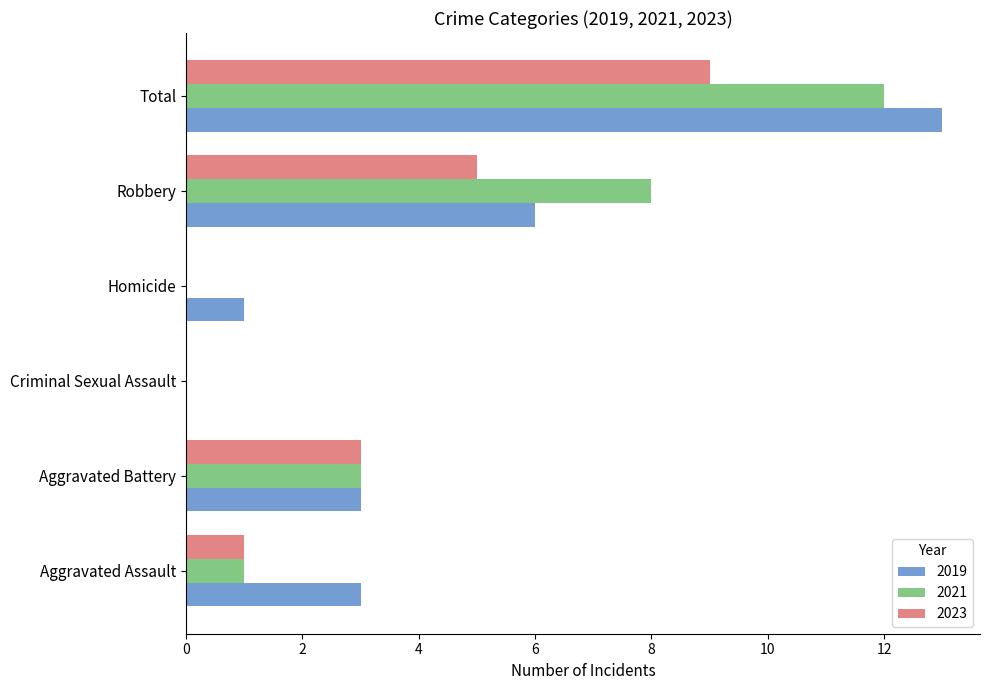

Is it true that 2021 equals 3 at Robbery?

False